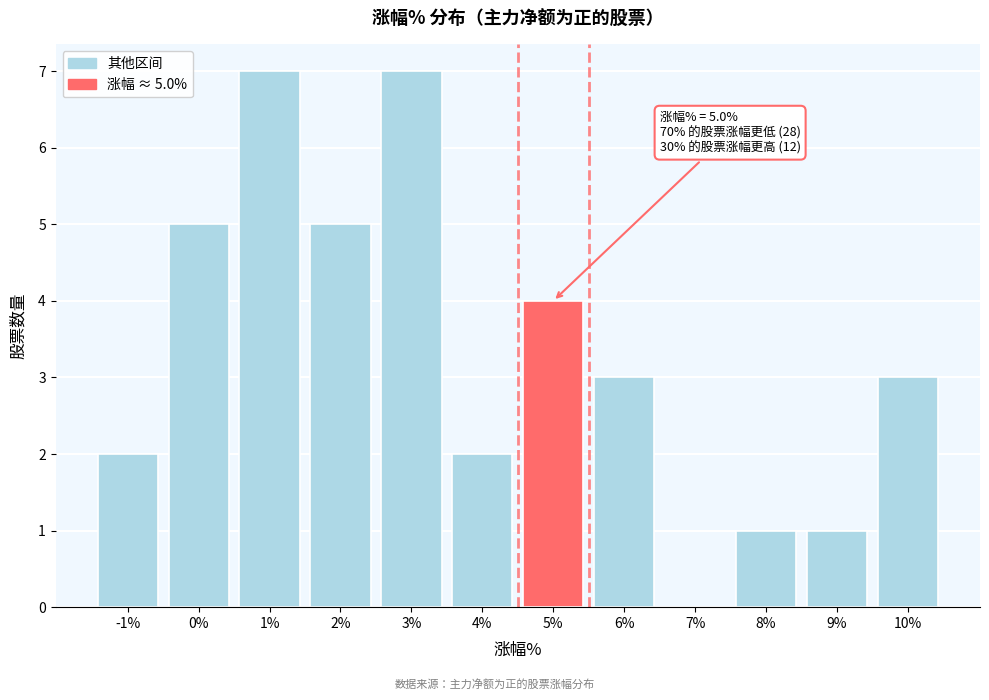

Reading left to right, extract all data points from this chart.

-1%=2	0%=5	1%=7	2%=5	3%=7	4%=2	5%=4	6%=3	7%=0	8%=1	9%=1	10%=3